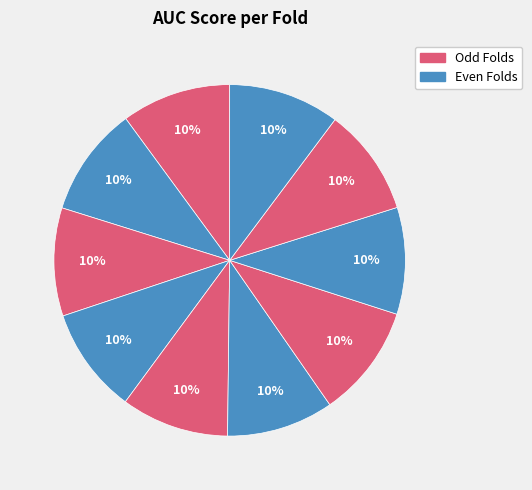

Count the number of slices in the pie.

10